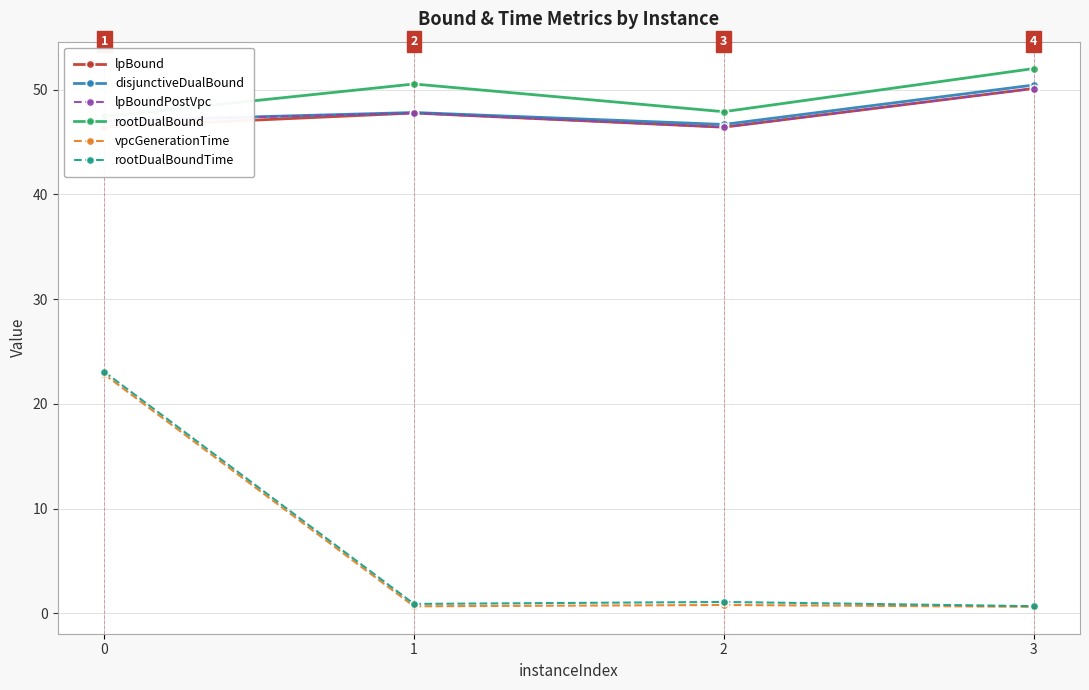

True or false: lpBound and rootDualBoundTime cross at least once.

False